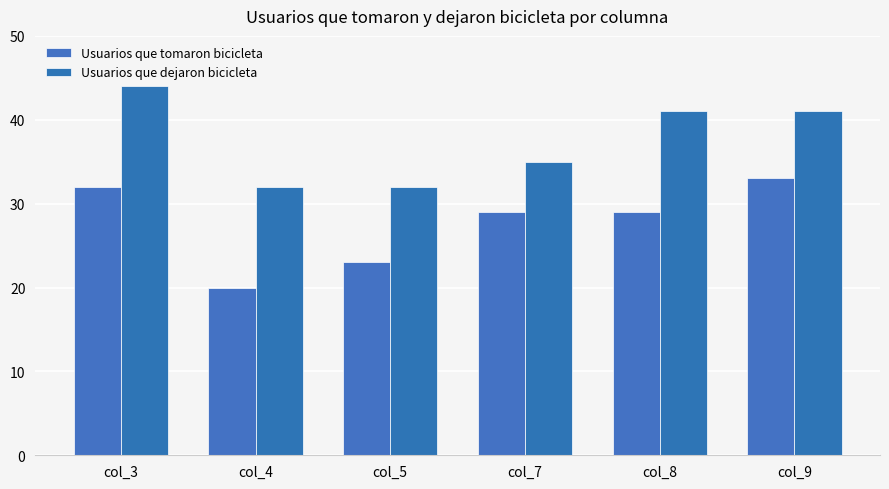

What is the difference between the maximum and minimum values in the Usuarios que tomaron bicicleta series?

13